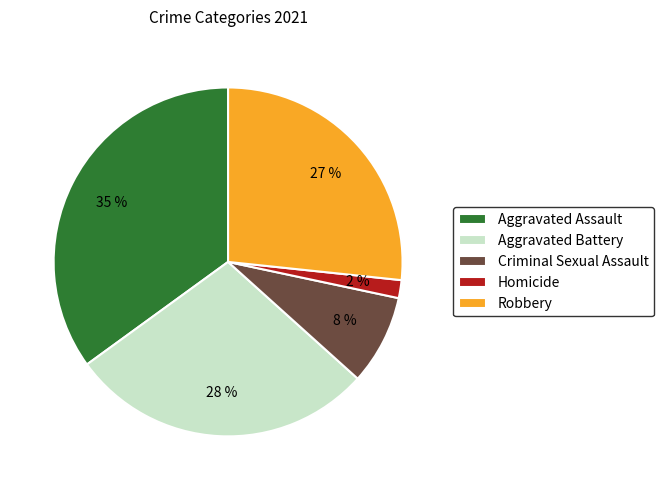

Approximately how many times larger is the value at Homicide compared to Robbery?

0.1